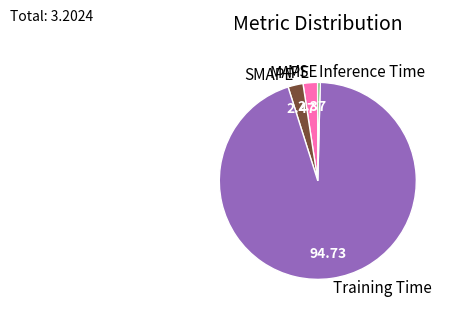

Which has a higher value, Training Time or SMAPE?

Training Time